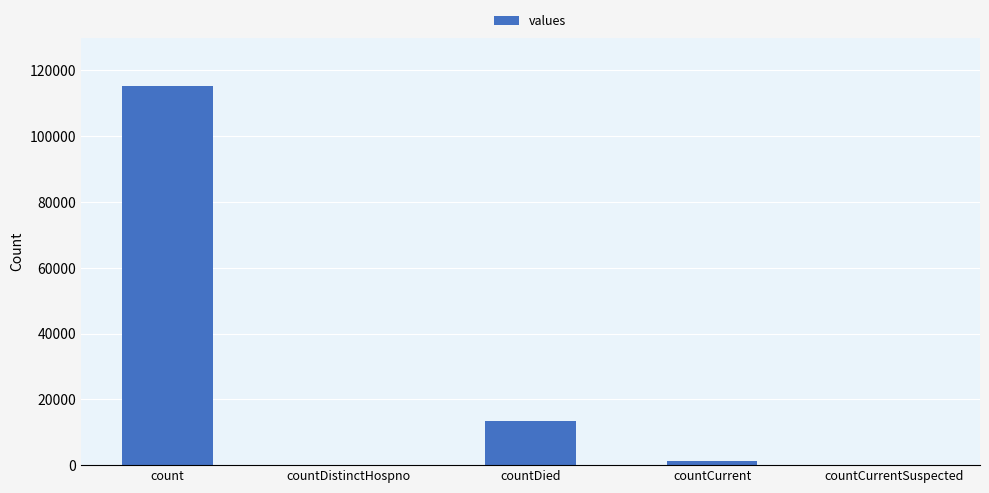

Is it true that the value at countDied is 13343?

True